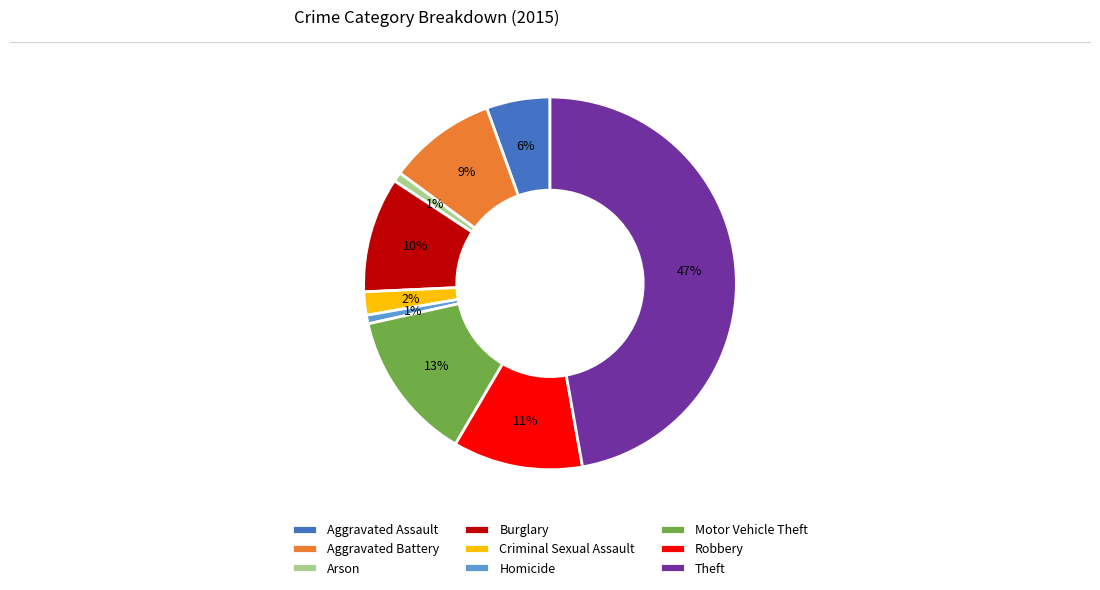

Approximately how many times larger is the value at Burglary compared to Theft?

0.2